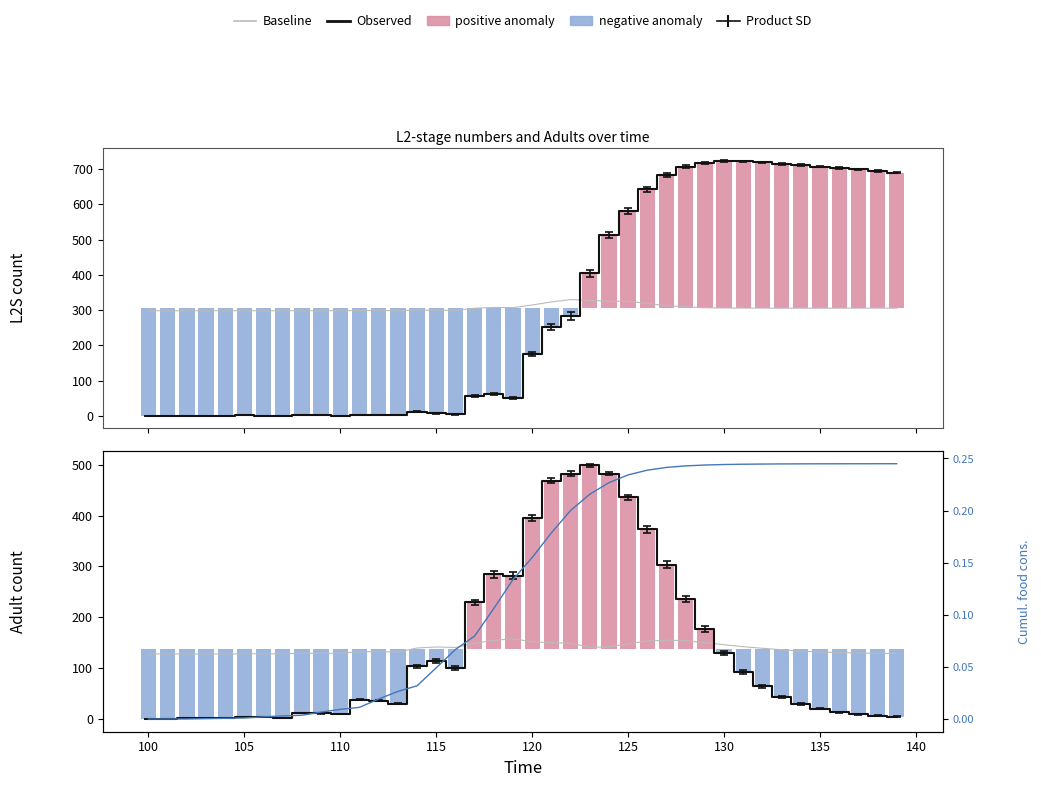

What is the value of the Observed bar at the 29th from the left?

235.6